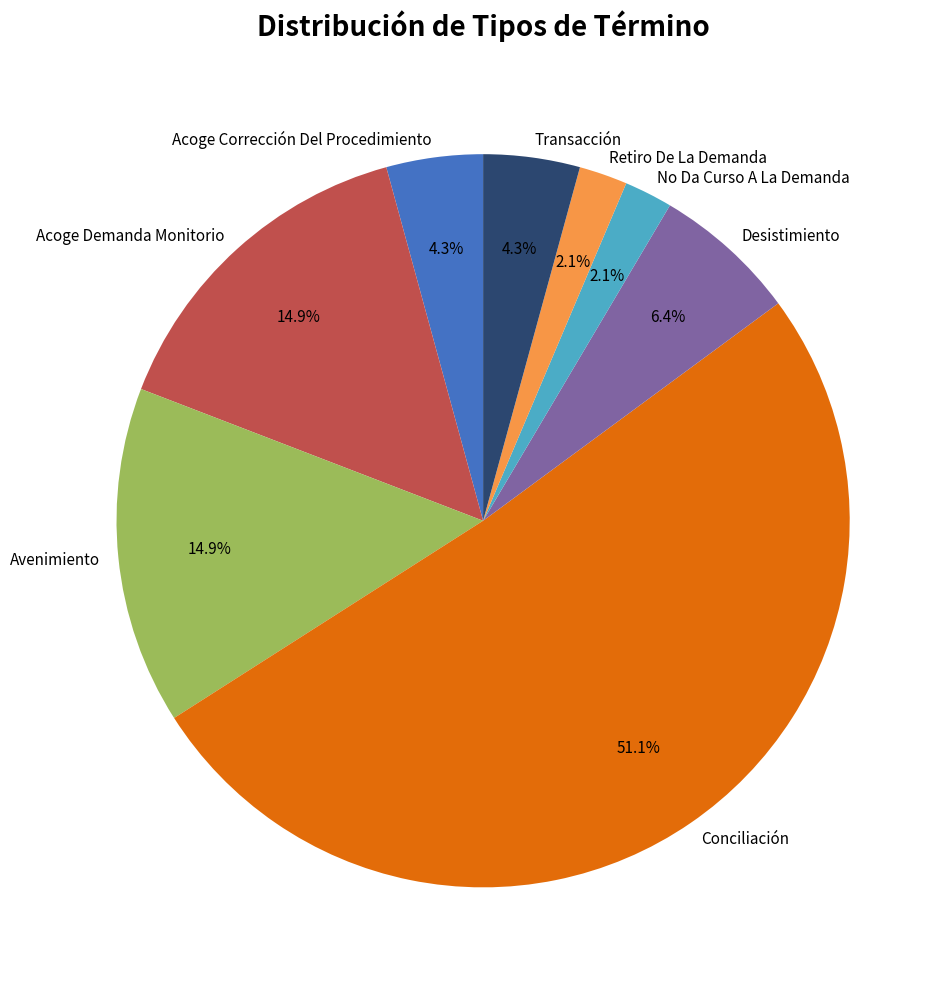

Which has a higher value, Acoge Demanda Monitorio or Transacción?

Acoge Demanda Monitorio